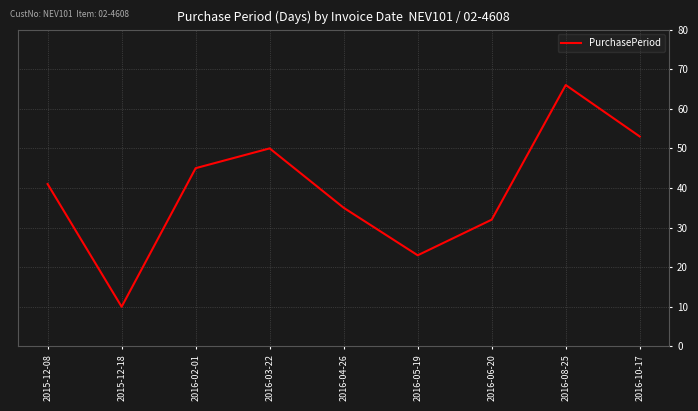

True or false: the data has more than 1 interior local peaks.

True